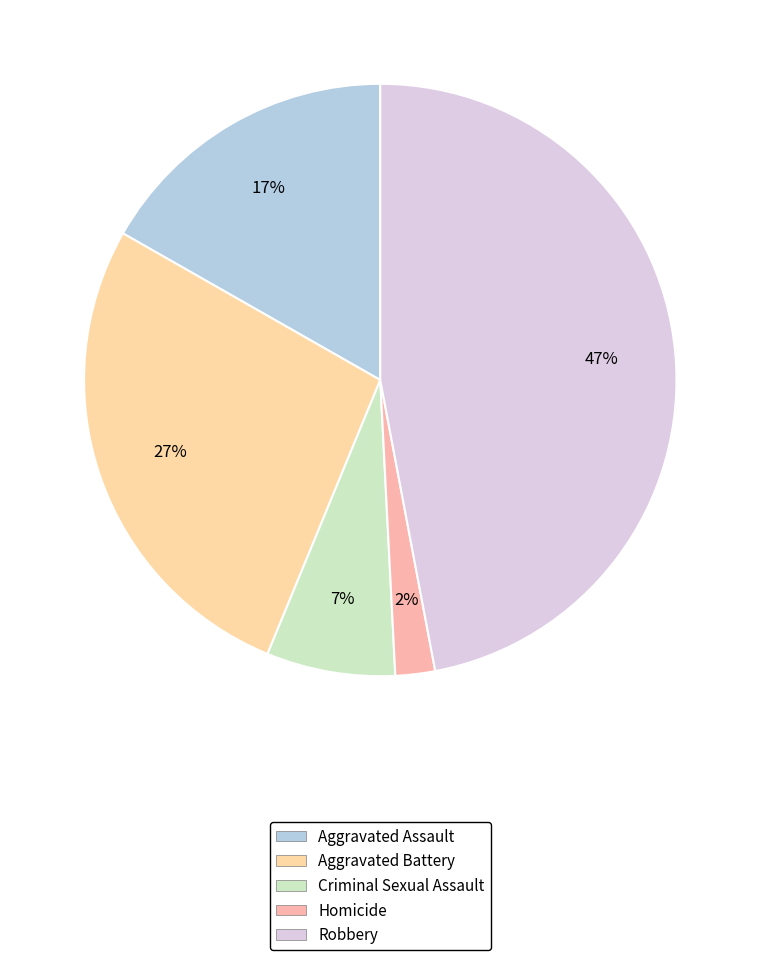

What percentage is the Aggravated Assault slice, to the nearest percent?

17%